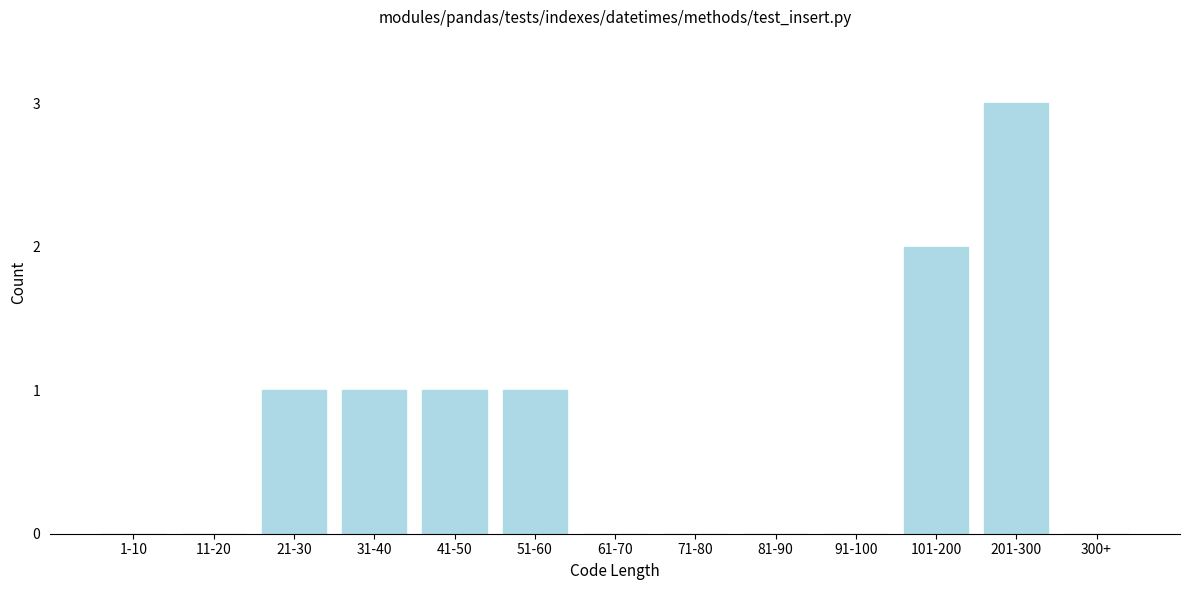

Reading left to right, extract all data points from this chart.

1-10=0	11-20=0	21-30=1	31-40=1	41-50=1	51-60=1	61-70=0	71-80=0	81-90=0	91-100=0	101-200=2	201-300=3	300+=0